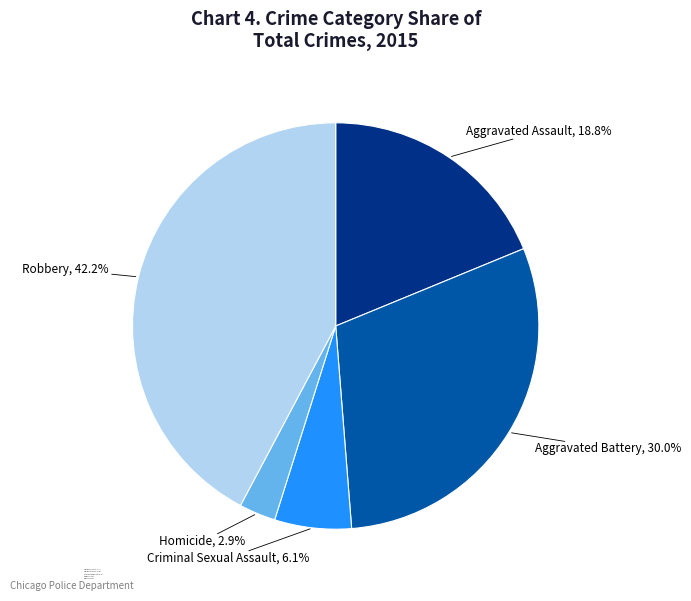

To the nearest percent, what is the average slice percentage?

20%